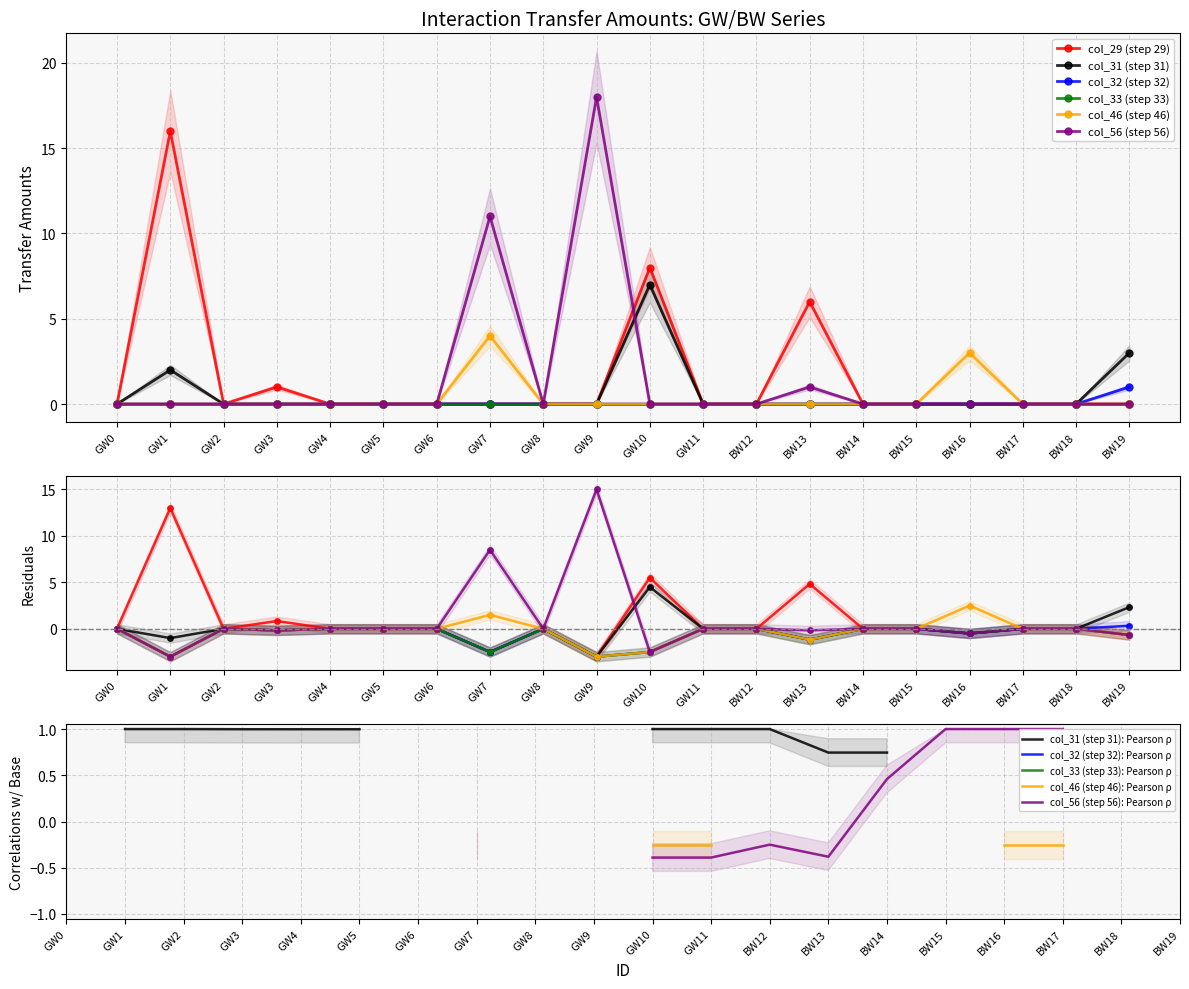

Which series has the largest total across all categories?

col_29 (step 29)